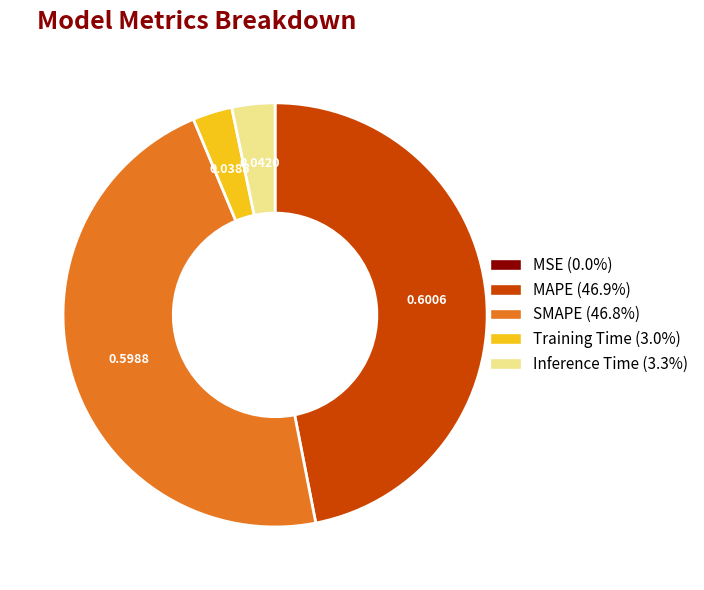

Which has a higher value, Inference Time or SMAPE?

SMAPE